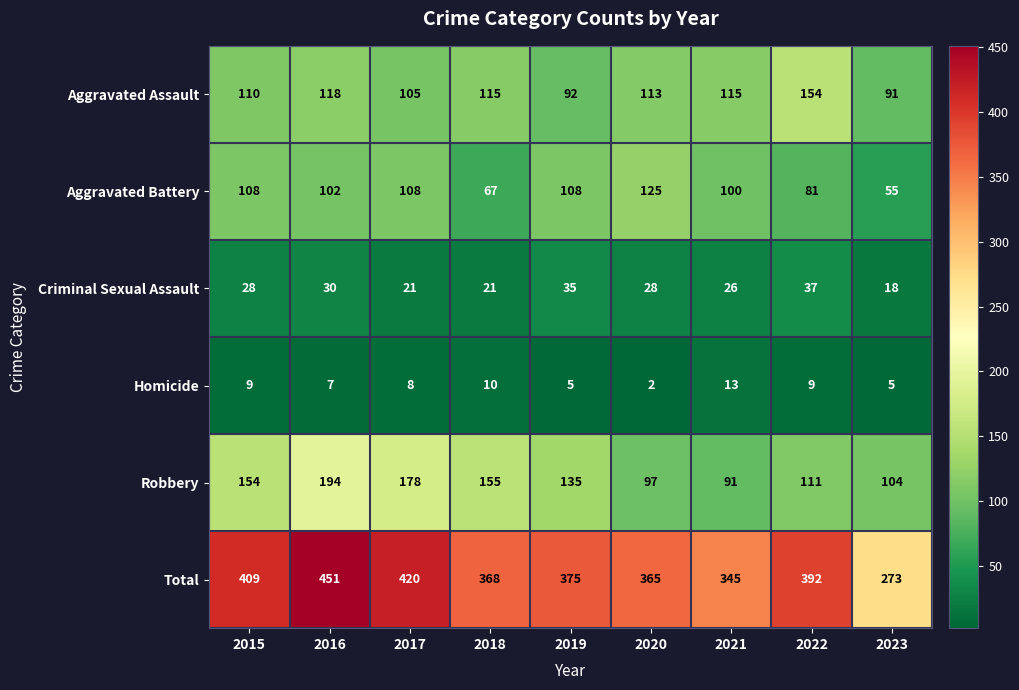

True or false: Robbery has a value of 33 at 2022.

False